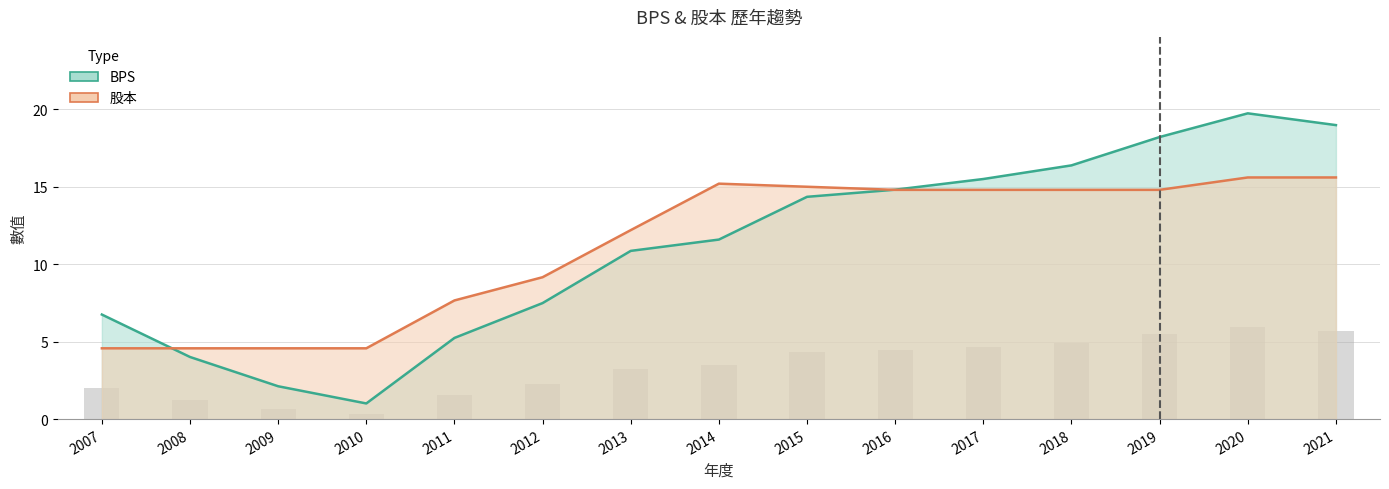

At which label is 股本 closest to 10?

2012